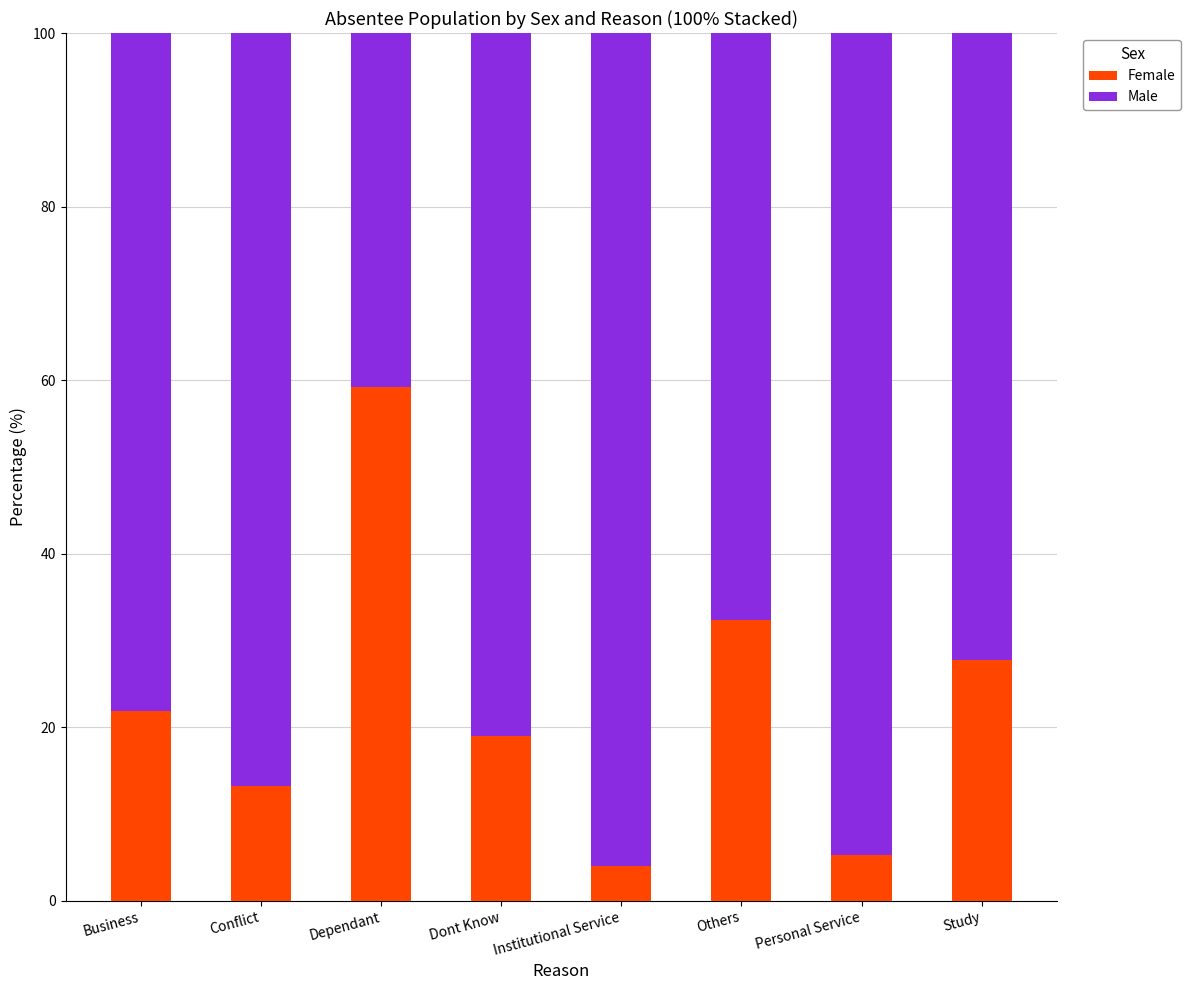

How many data points in Female are less than 21?

4